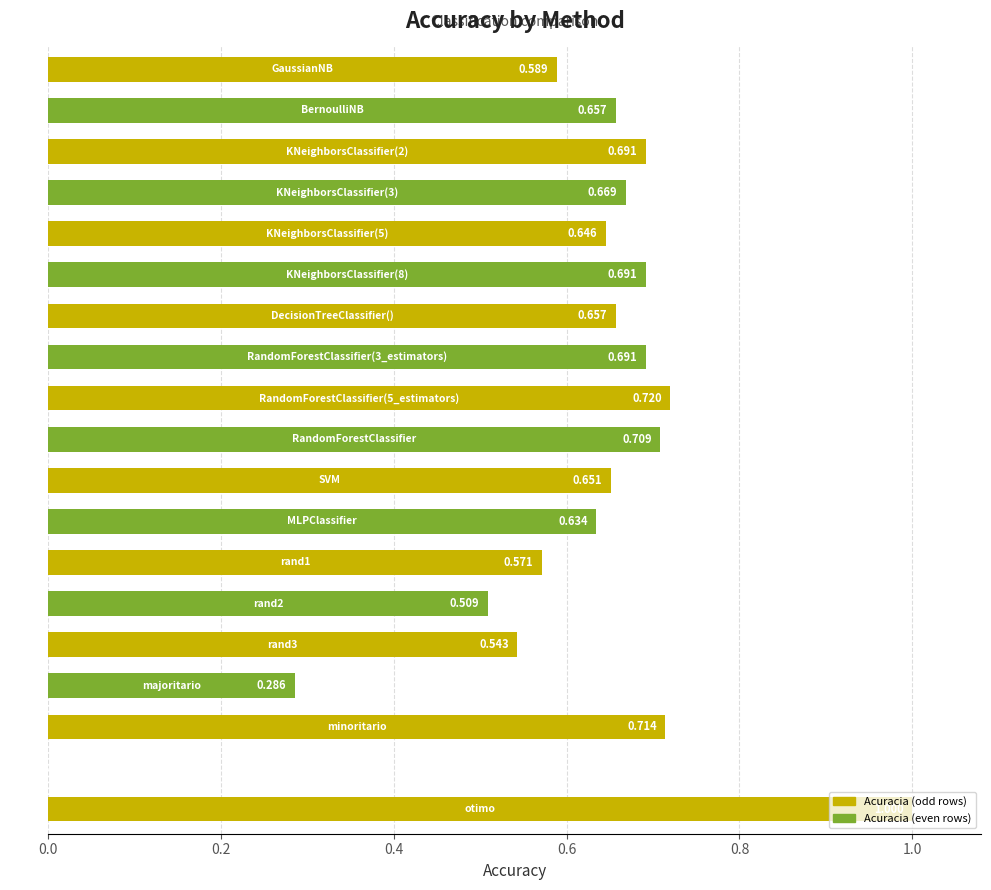

Count the values in the range 0 to 1.

19